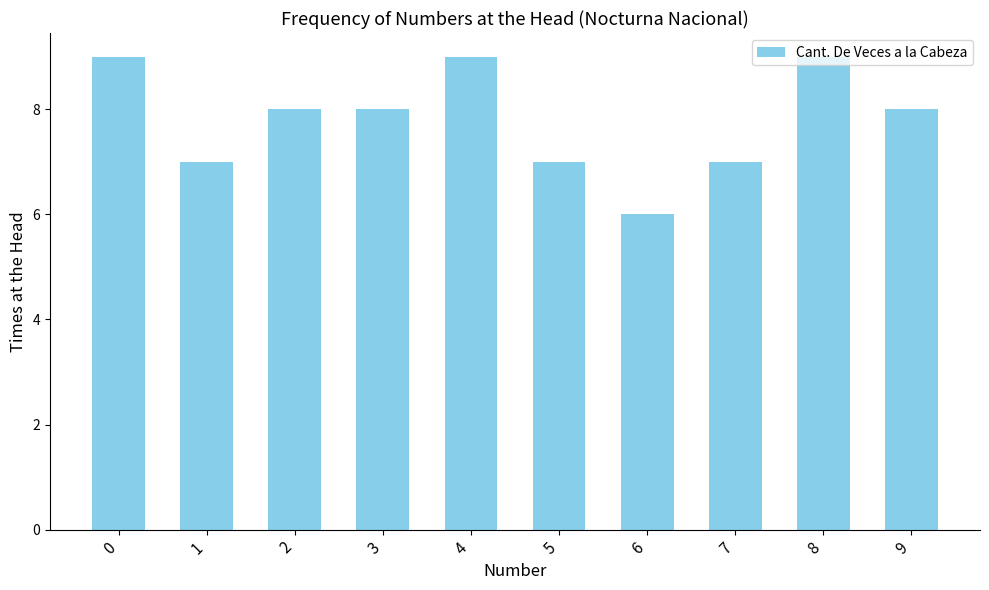

How many categories are shown in the chart?

10